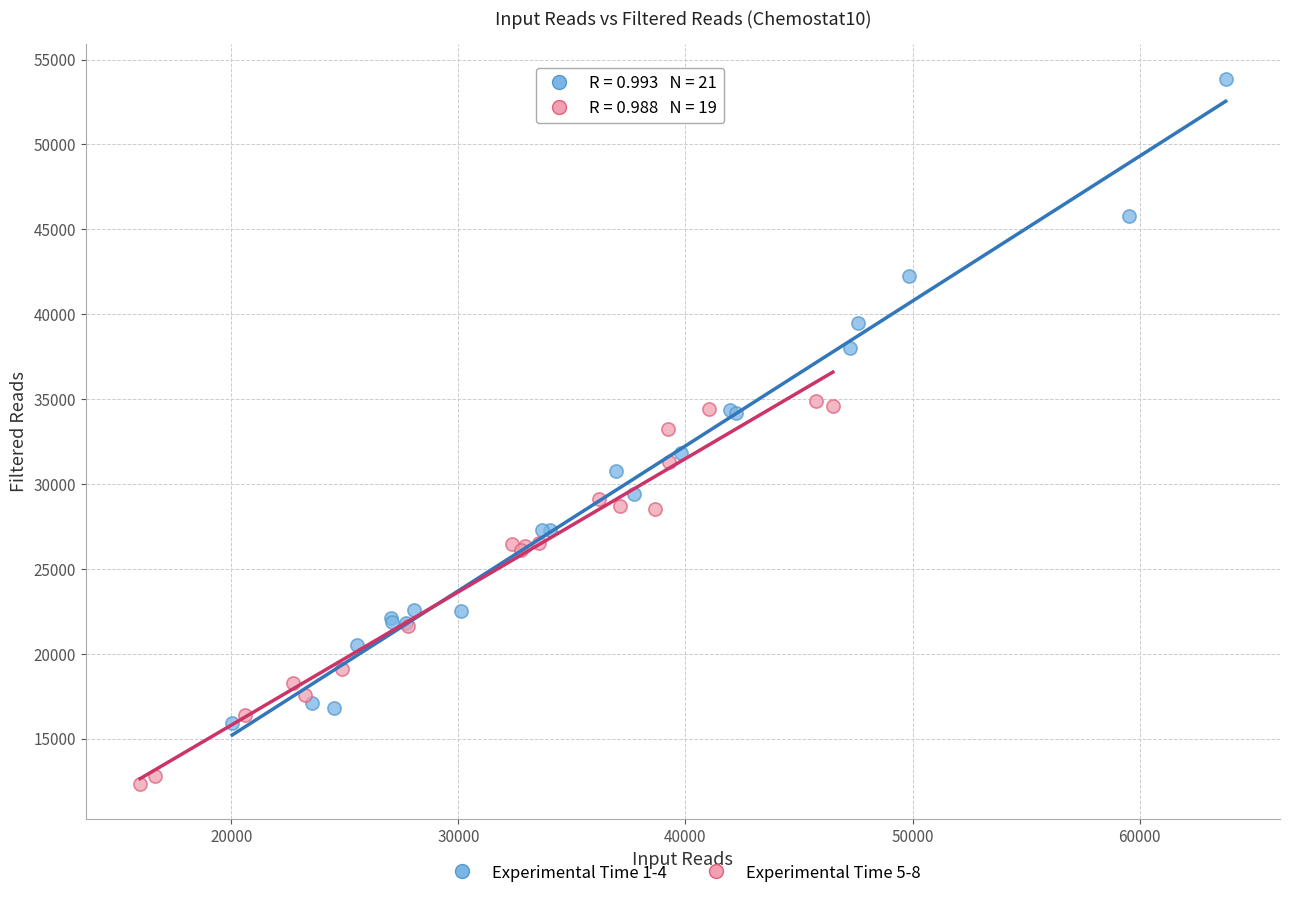

Which series reaches the minimum Y coordinate?

Experimental Time 5-8